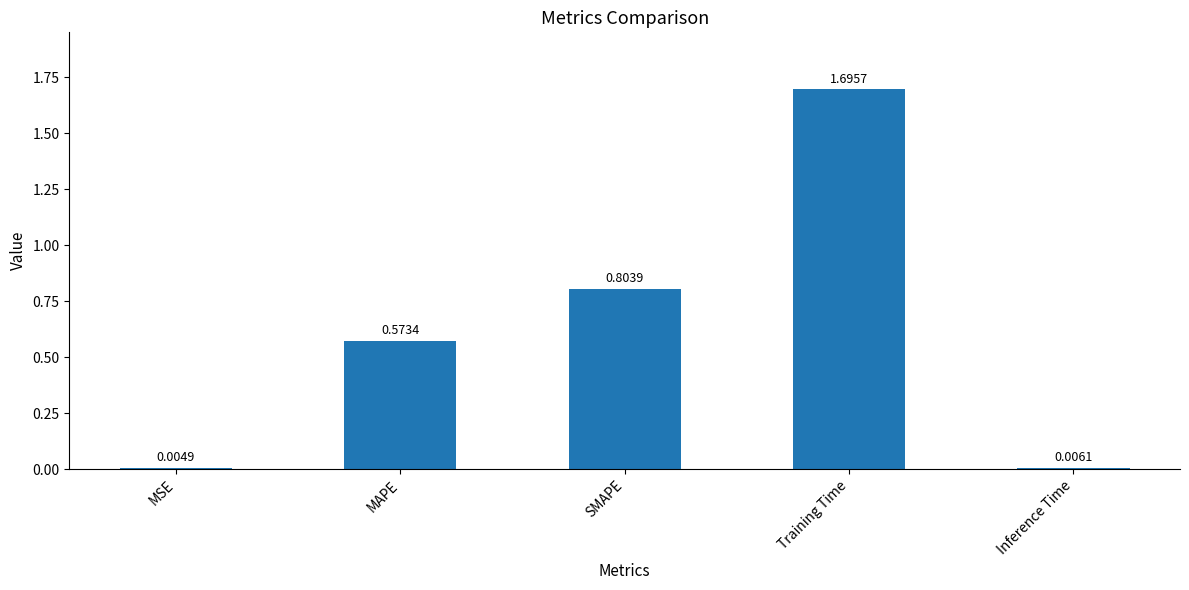

At which category does the chart reach its peak across all series?

Training Time